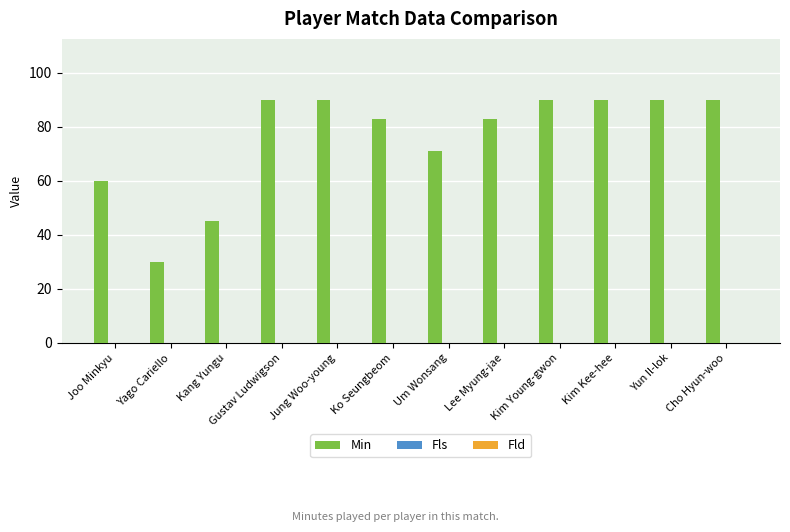

Count the number of data series in this chart.

1